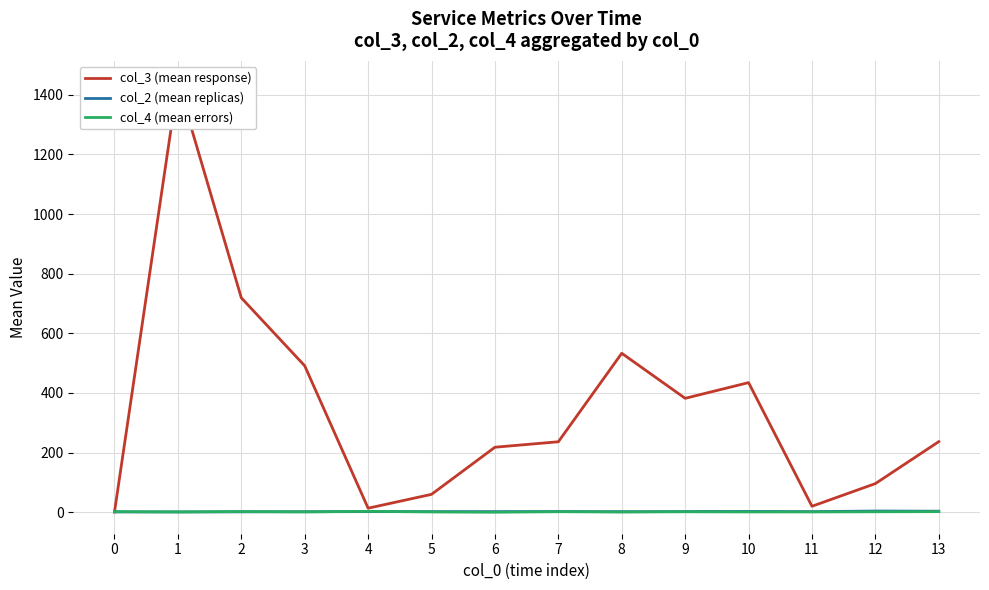

True or false: col_3 (mean response) has a value of 218.0 at 6.

True